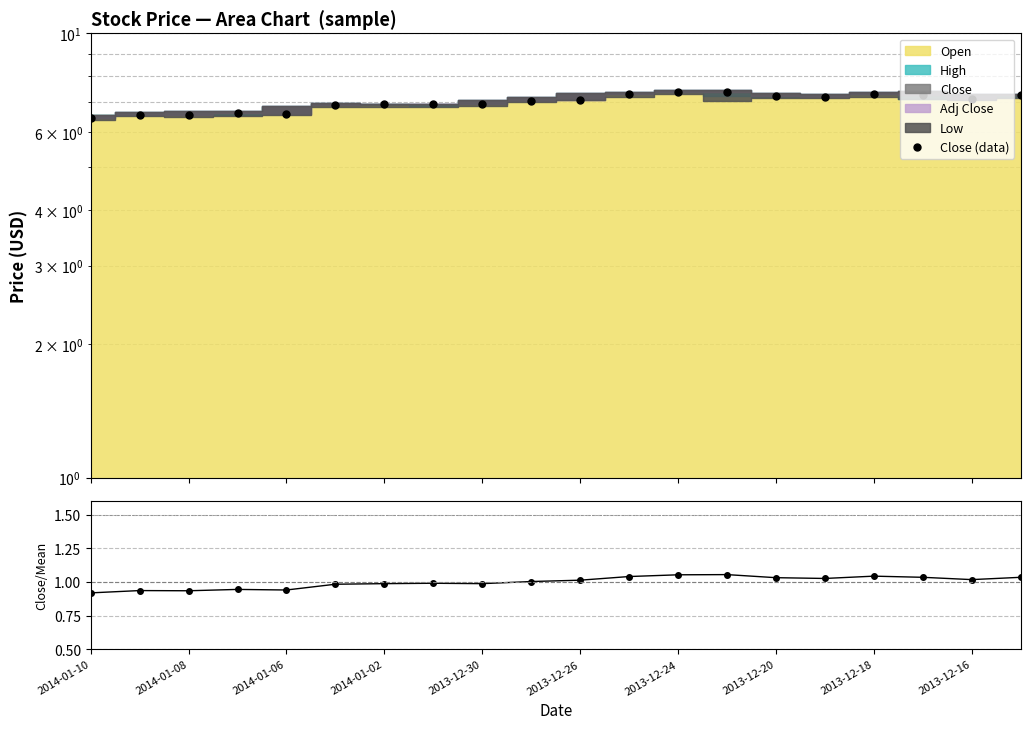

What is the greatest value displayed?

7.4